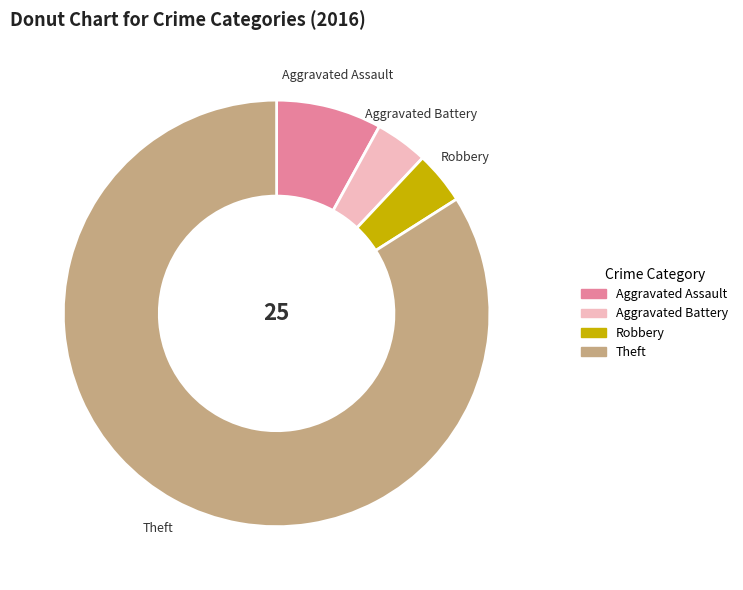

Count the number of slices in the pie.

4